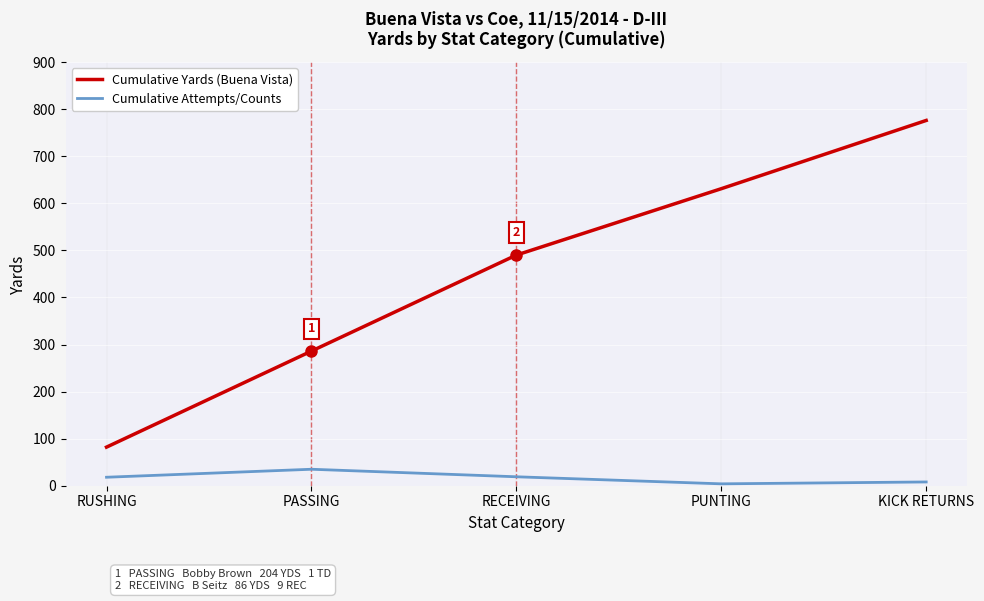

What is the difference between the maximum and second lowest values in the Cumulative Yards (Buena Vista) series?

490